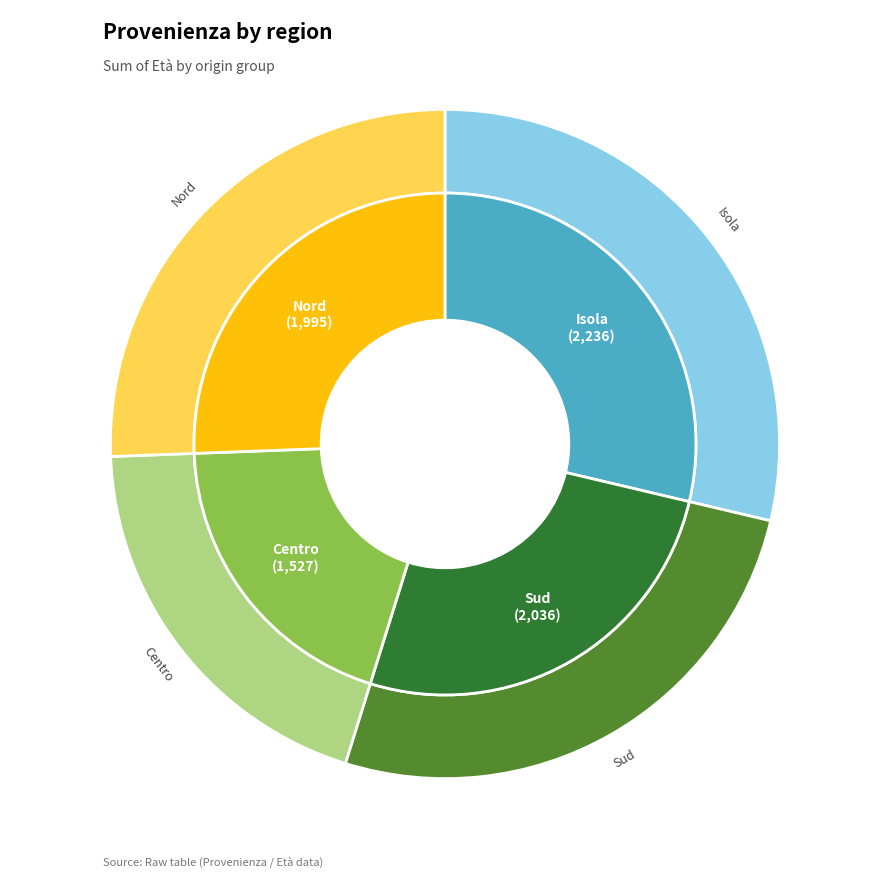

Approximately how many times larger is the value at Nord compared to Isola?

0.9